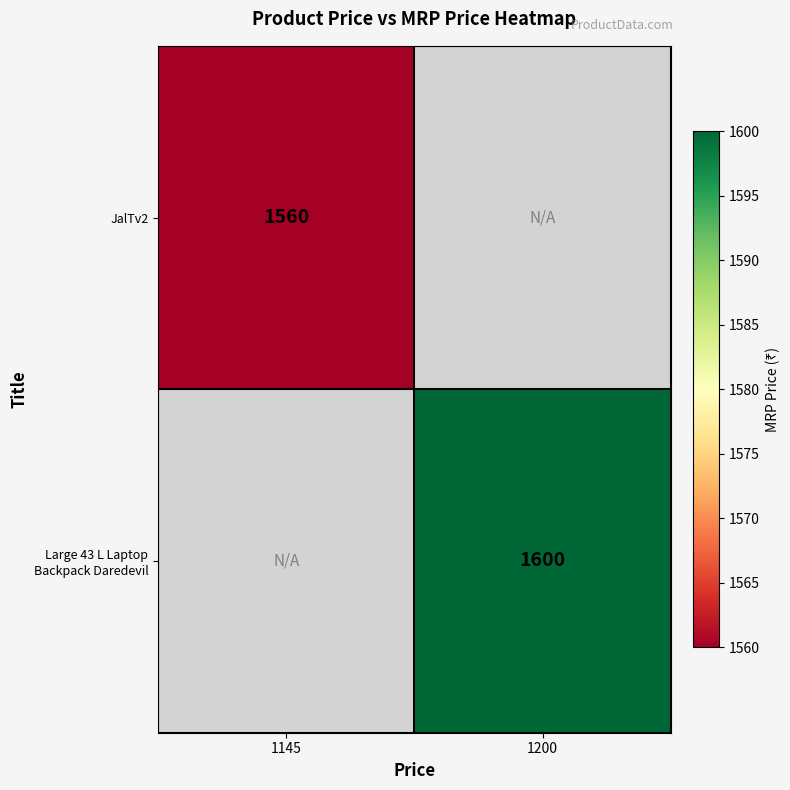

The value of JalTv2 at 1145 is 1560. True or false?

True